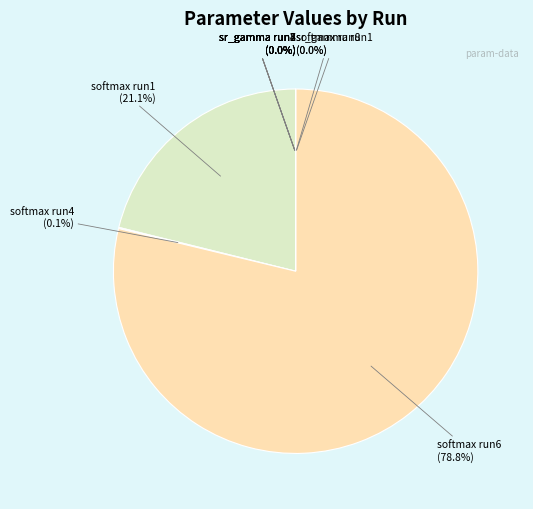

The sr_gamma (run 2) slice represents 0% of the pie. True or false?

True